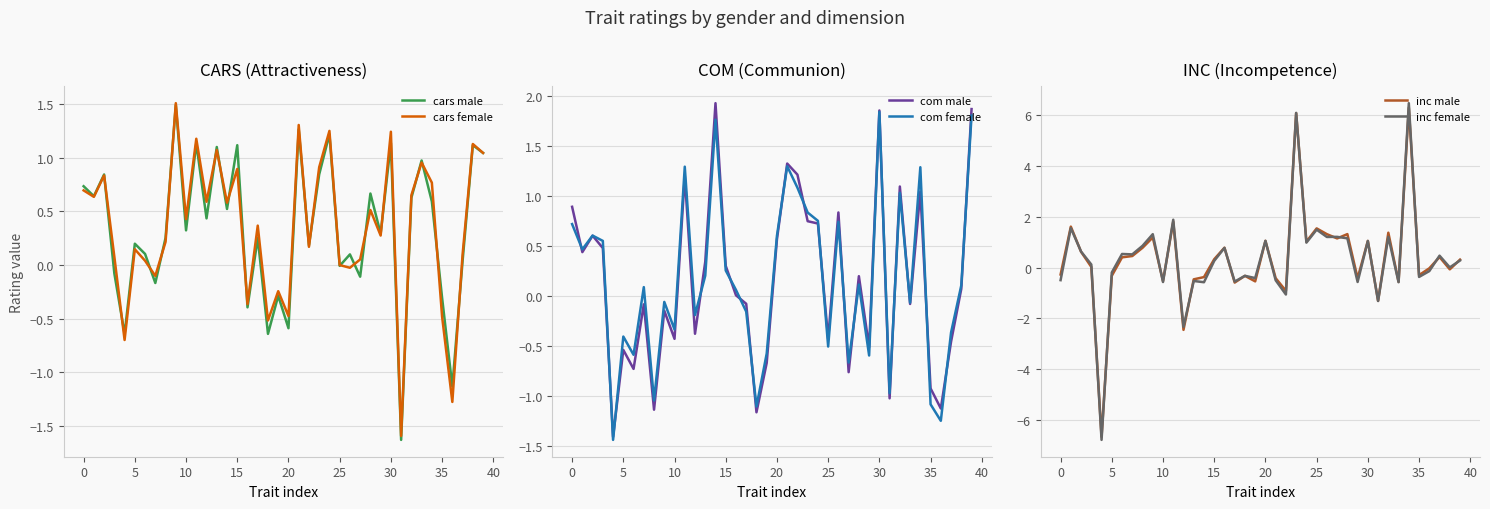

How many data points in cars male are less than 0?

12